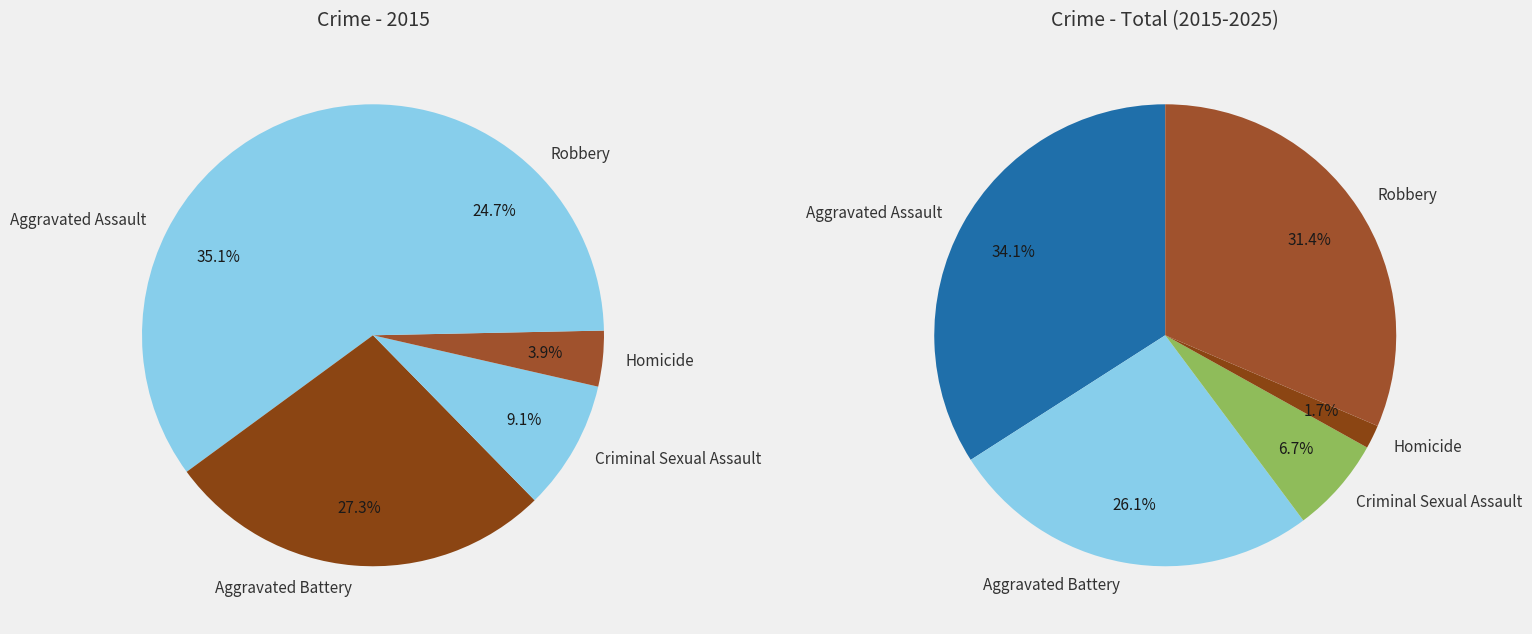

Rank the categories by value from highest to lowest.

Aggravated Assault, Aggravated Battery, Robbery, Criminal Sexual Assault, Homicide